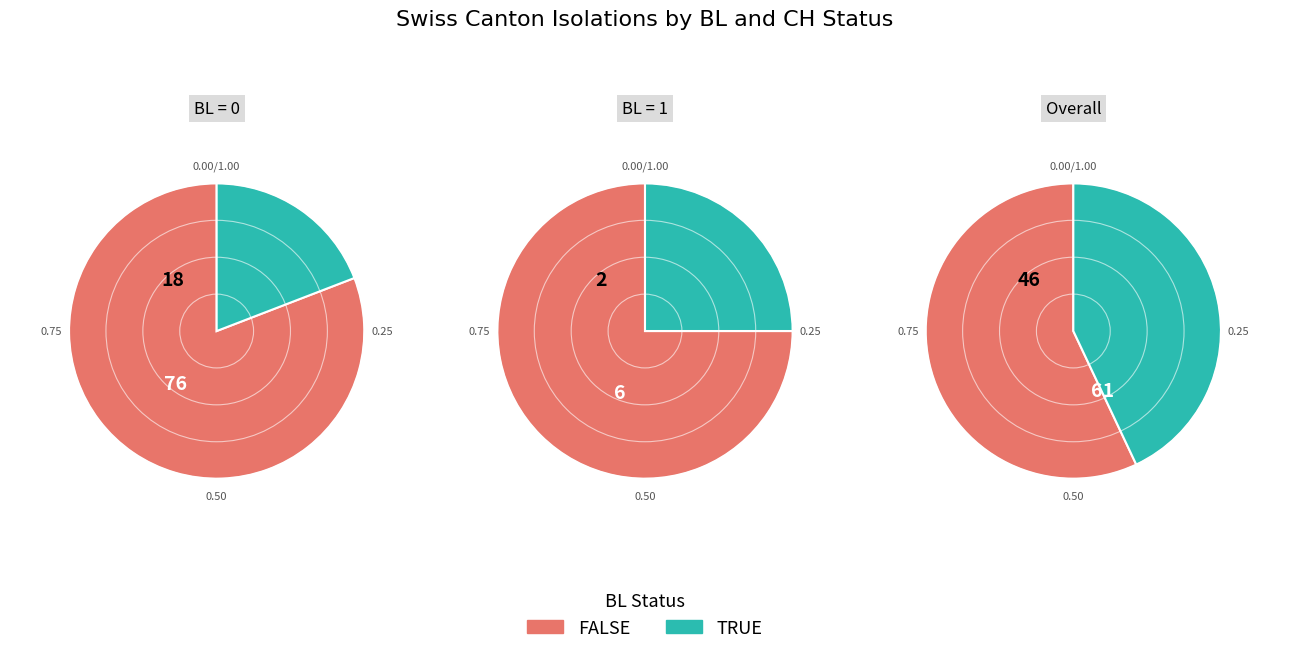

Count the number of slices in the pie.

6